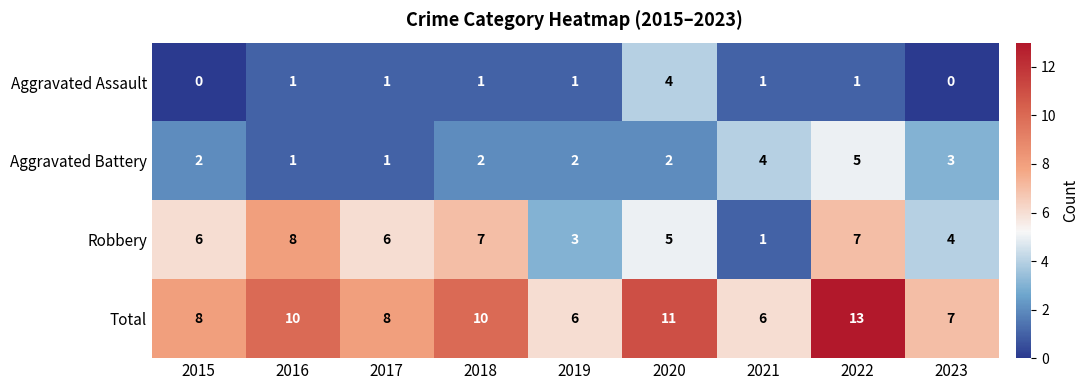

The value of Aggravated Assault at 2022 is 1. True or false?

True